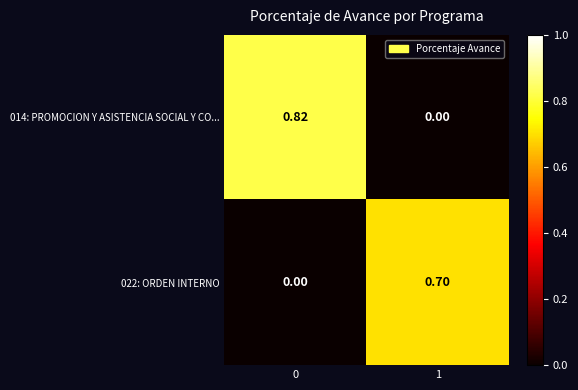

Between 0 and 1, which series saw the biggest shift?

014: PROMOCION Y ASISTENCIA SOCIAL Y CO...